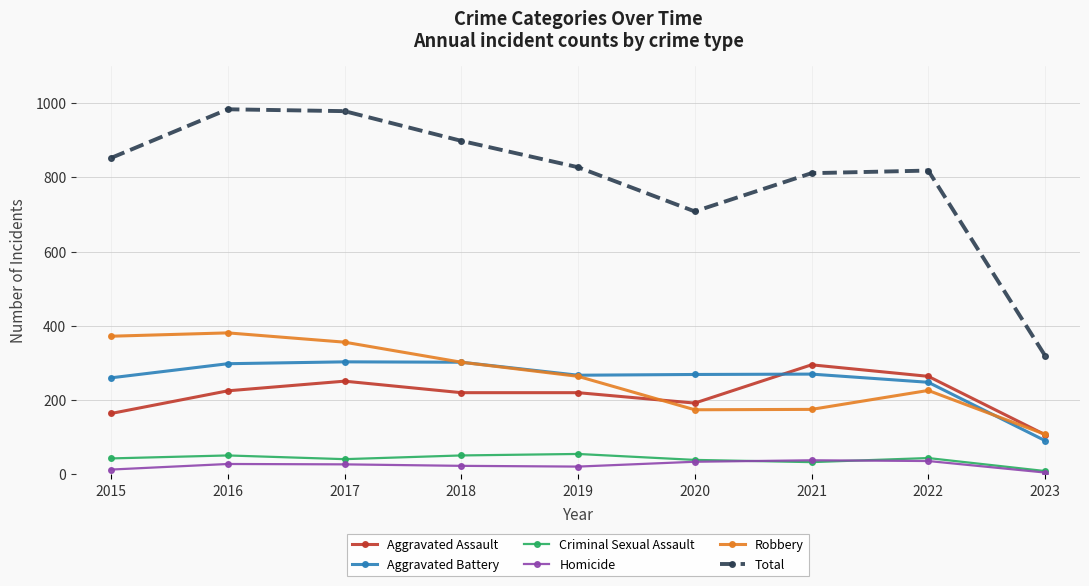

Which series has the widest spread of values?

Total